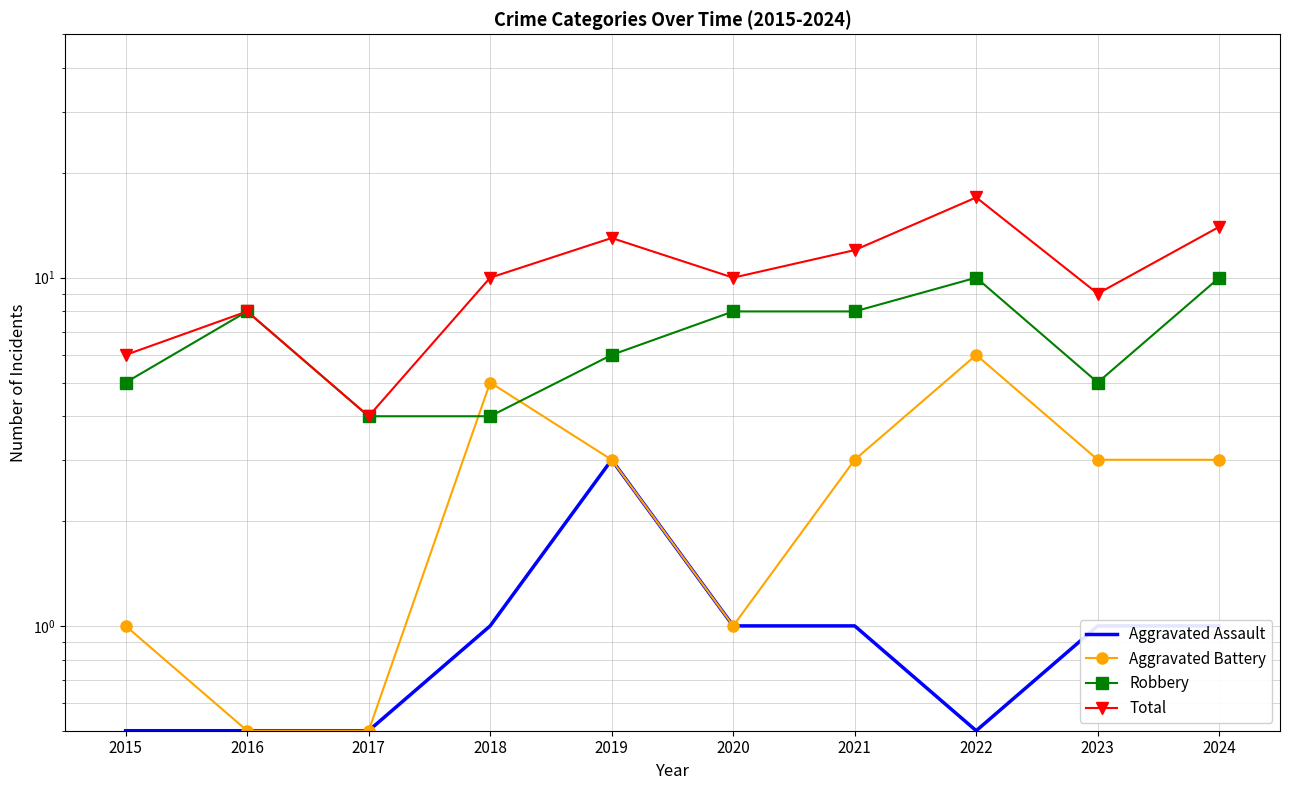

What is the difference between the second highest and second lowest values in the Aggravated Assault series?

0.5